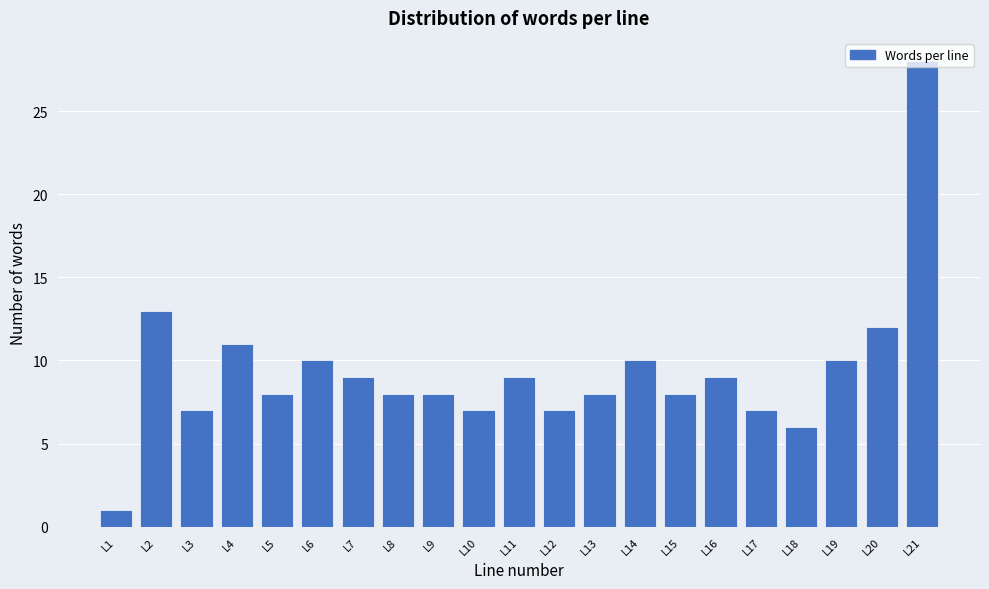

The value at L10 is 2. True or false?

False